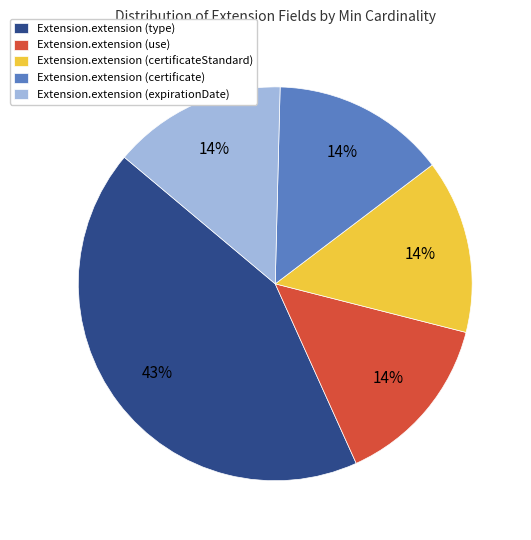

How many segments does this pie chart have?

5